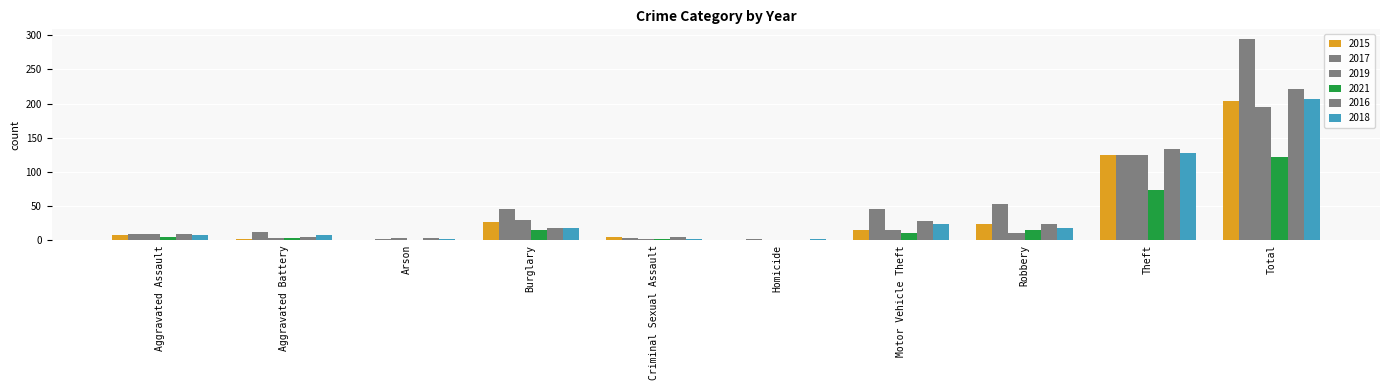

Between Total and Aggravated Battery, which is larger?

Total